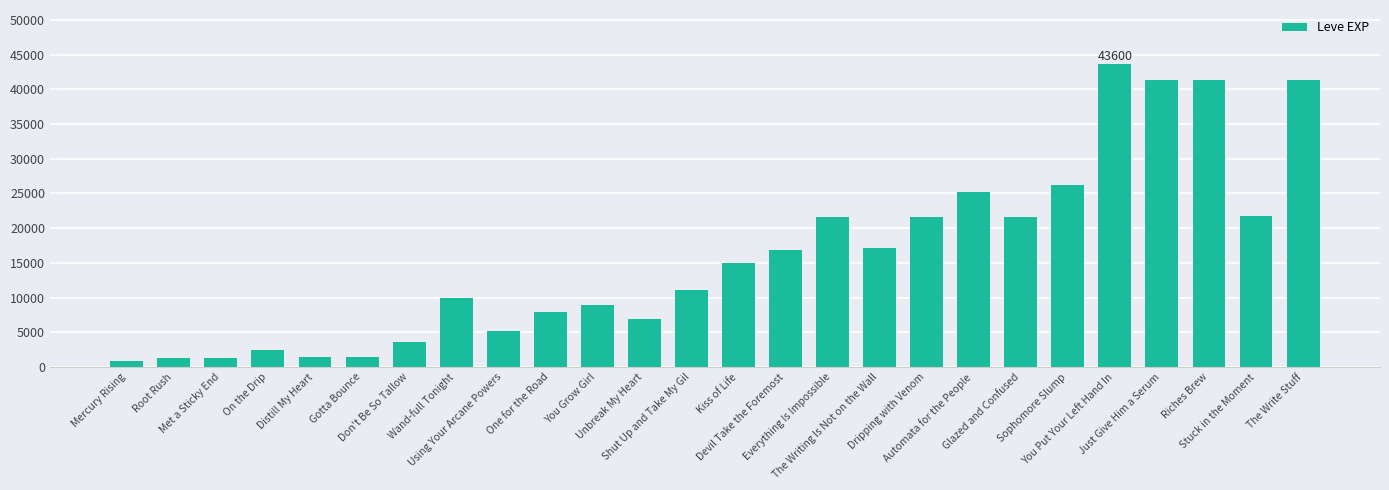

What is the difference between the second highest and second lowest values?

40080